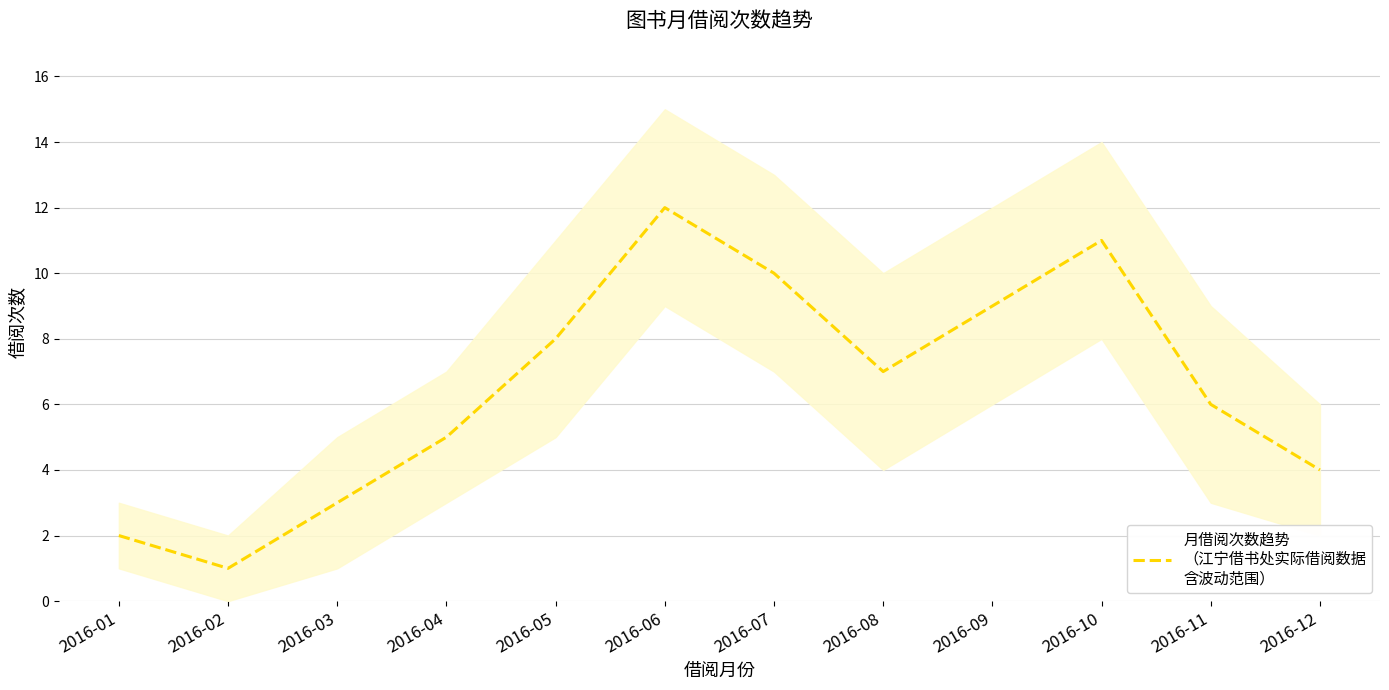

Reading right to left, transcribe all the data shown in this chart.

2016-12=4	2016-11=6	2016-10=11	2016-09=9	2016-08=7	2016-07=10	2016-06=12	2016-05=8	2016-04=5	2016-03=3	2016-02=1	2016-01=2